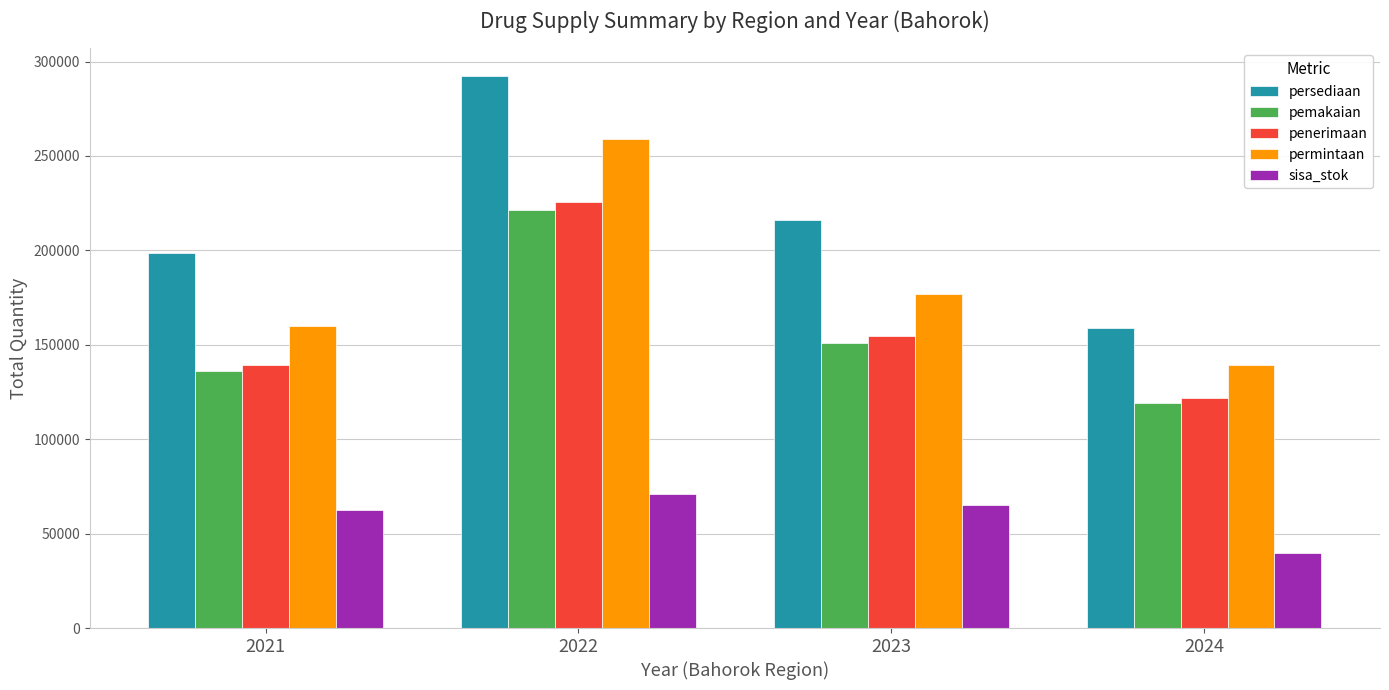

Which series has the largest range (max minus min)?

persediaan